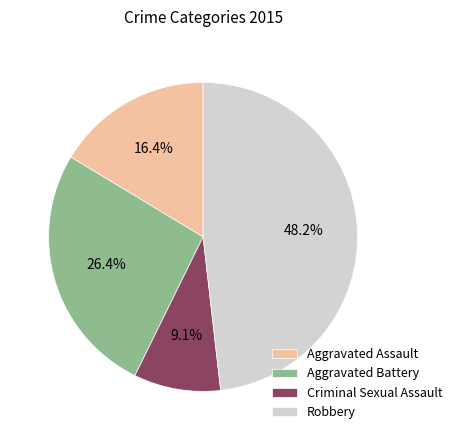

How many segments does this pie chart have?

4